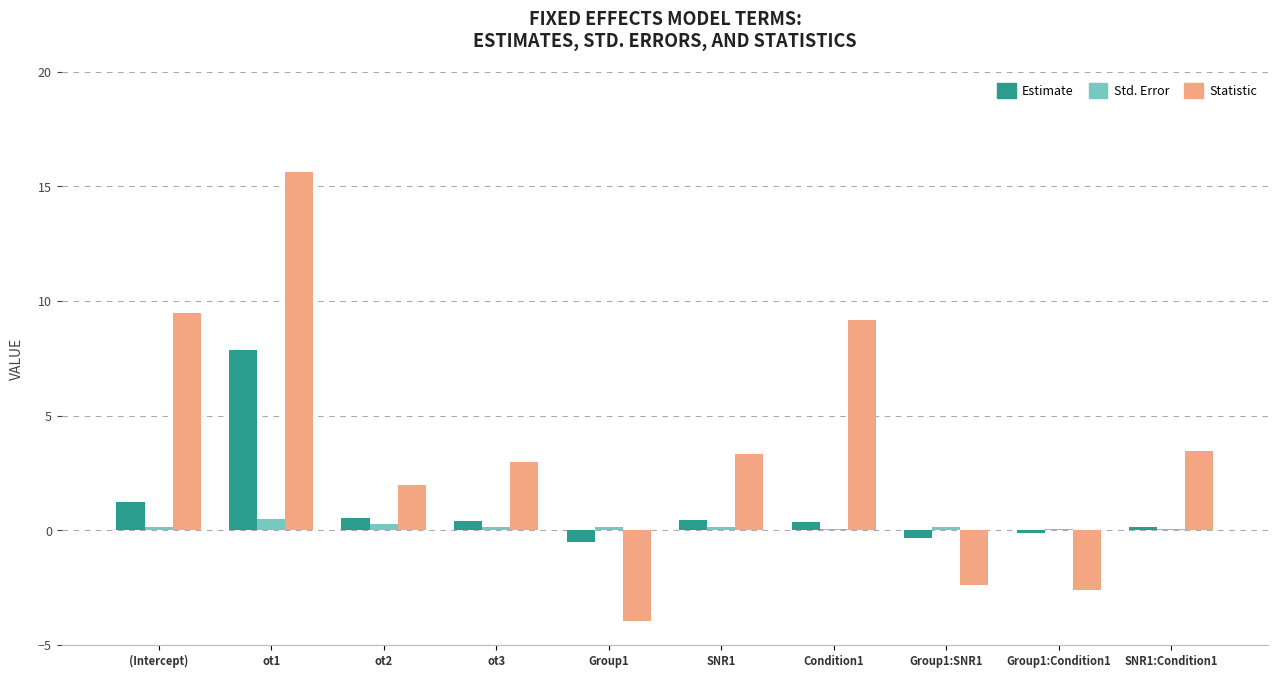

Which series changed the most between ot2 and Group1:Condition1?

Statistic